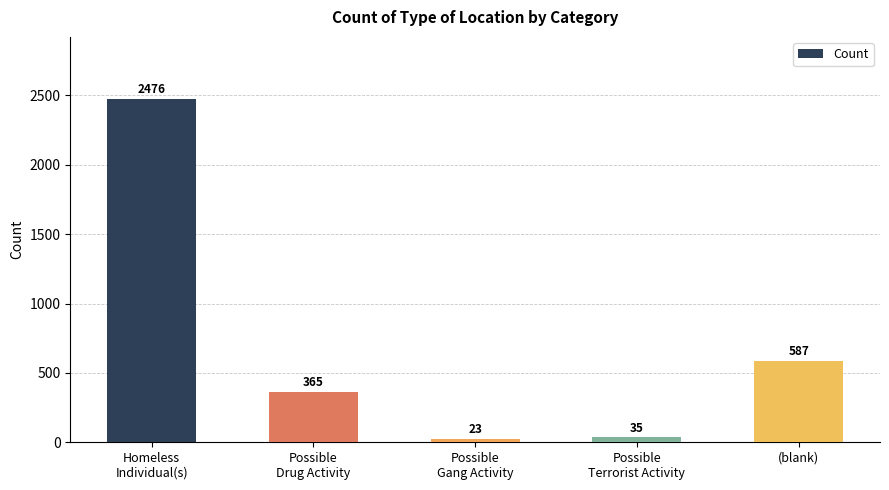

The chart shows a value of 908 at (blank). True or false?

False